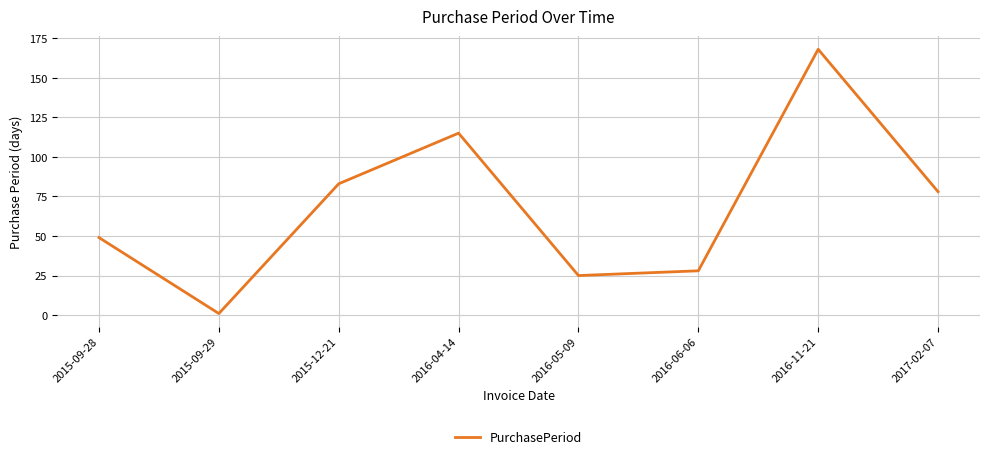

Reading left to right, list all the values displayed in this chart.

49	1	83	115	25	28	168	78